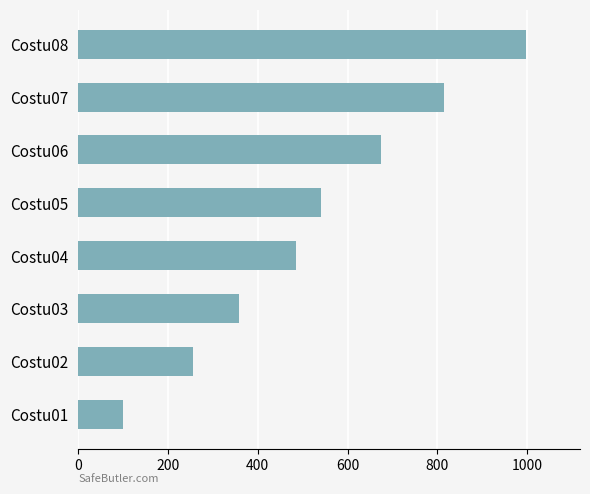

How many categories are shown in the chart?

8